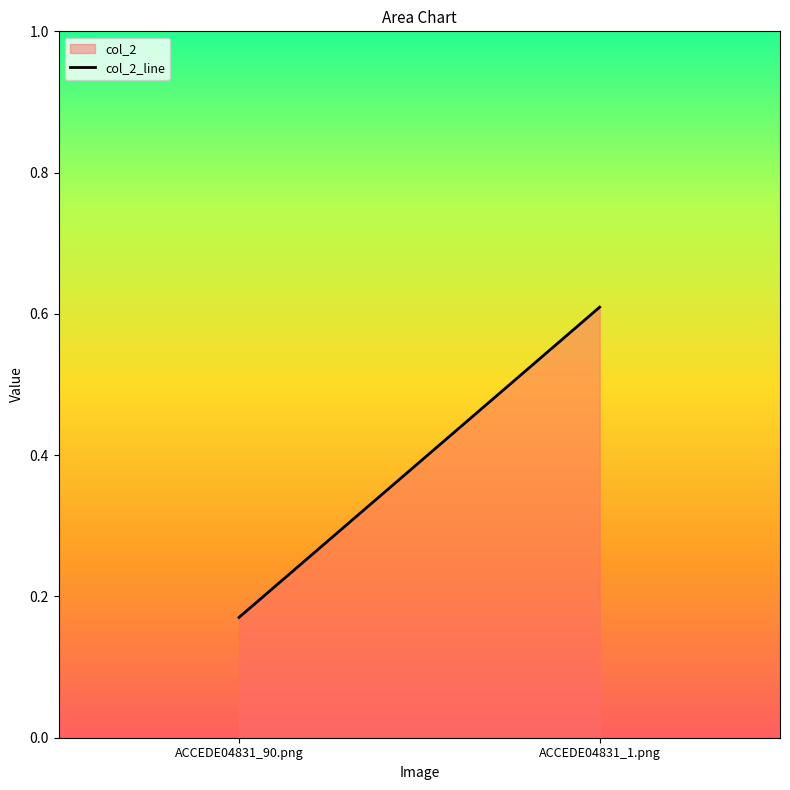

At which label is the value closest to 0?

ACCEDE04831_90.png